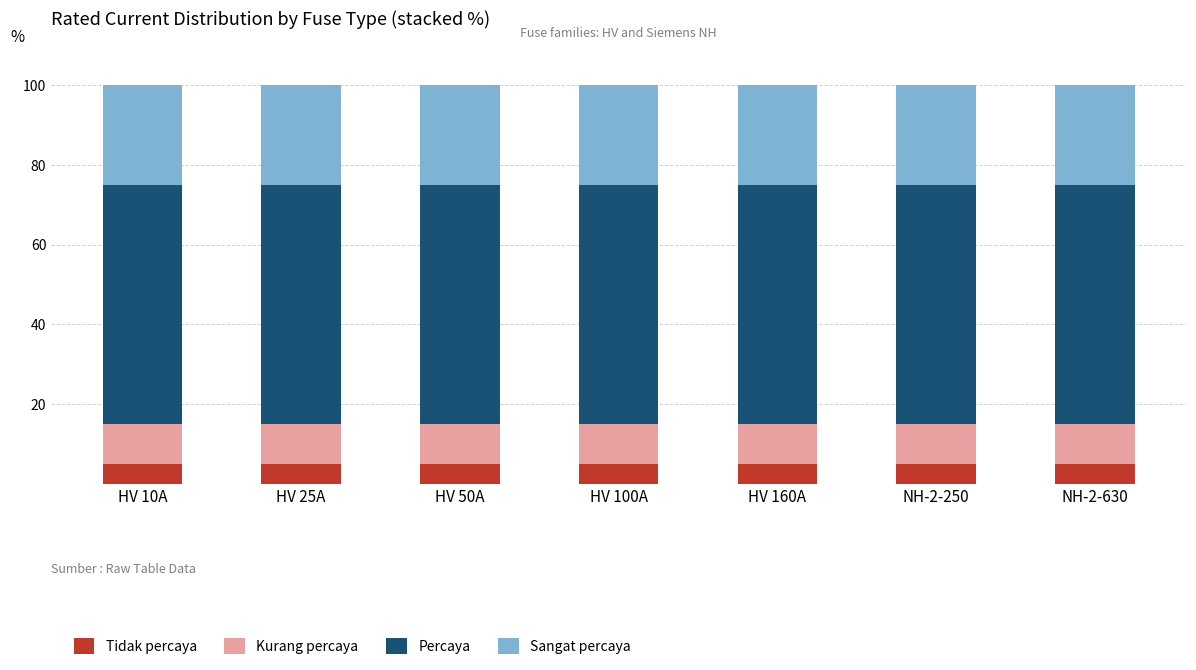

Is it true that Tidak percaya equals 5 at HV 25A?

True